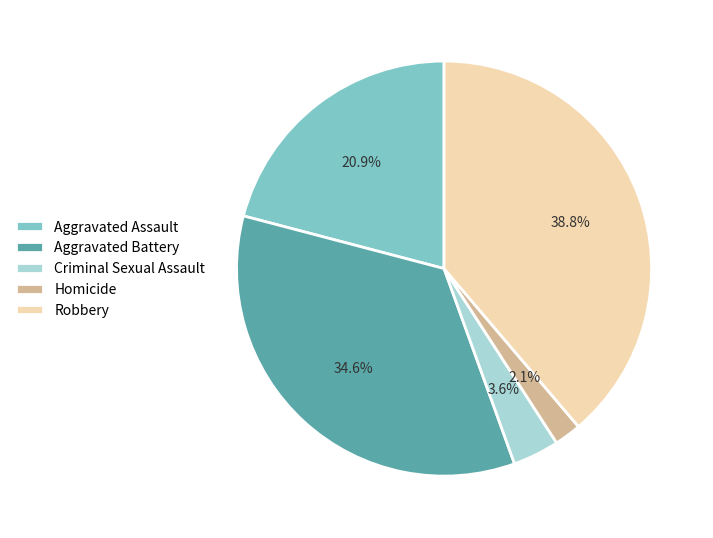

Does any single category account for the majority?

No